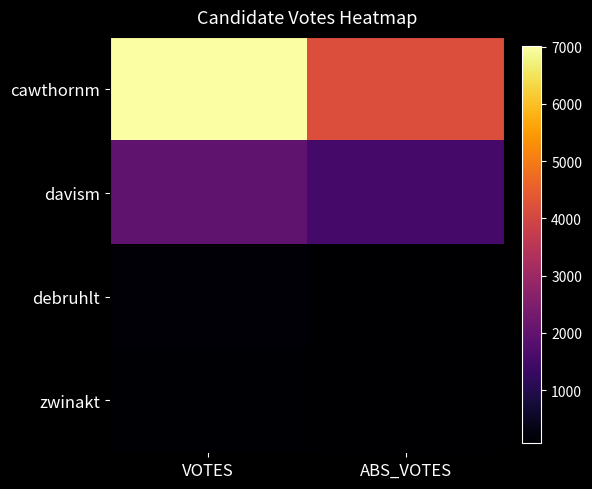

Which series has the largest total across all categories?

cawthornm